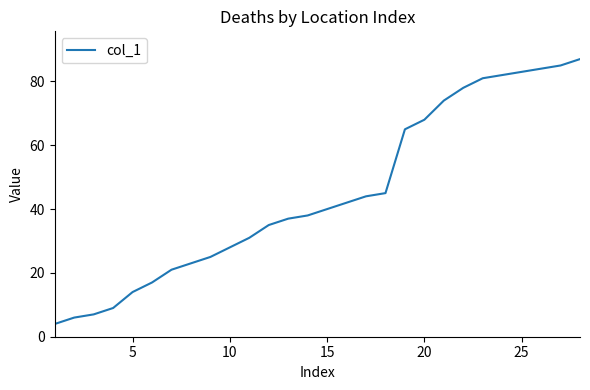

What is the minimum value shown in the chart?

4